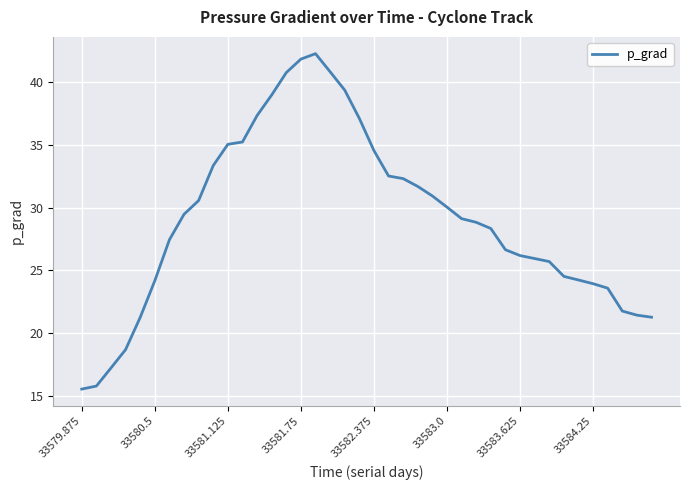

What is the smallest value displayed?

15.6